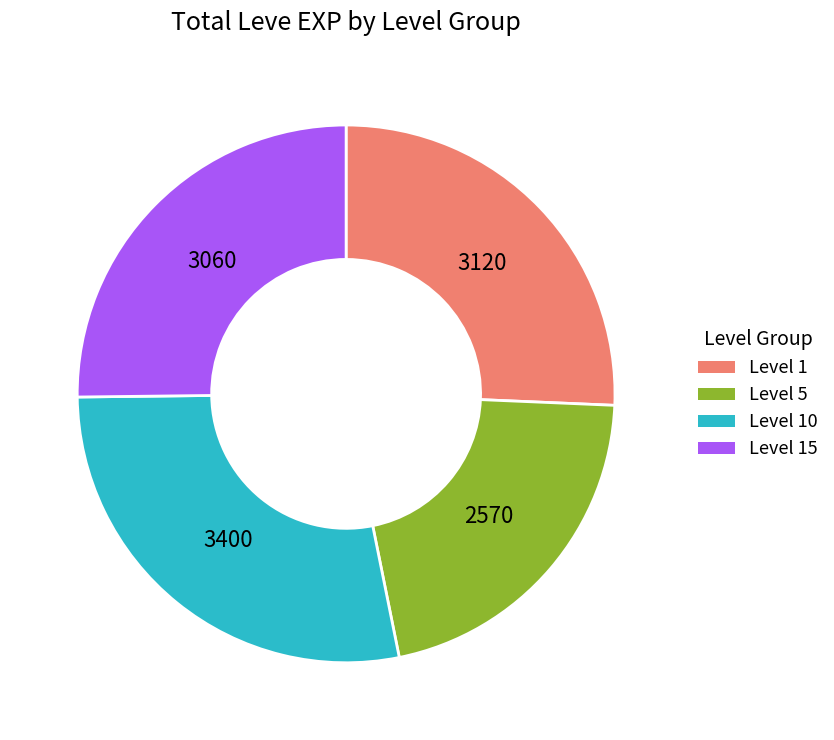

How many slices are in this pie chart?

4